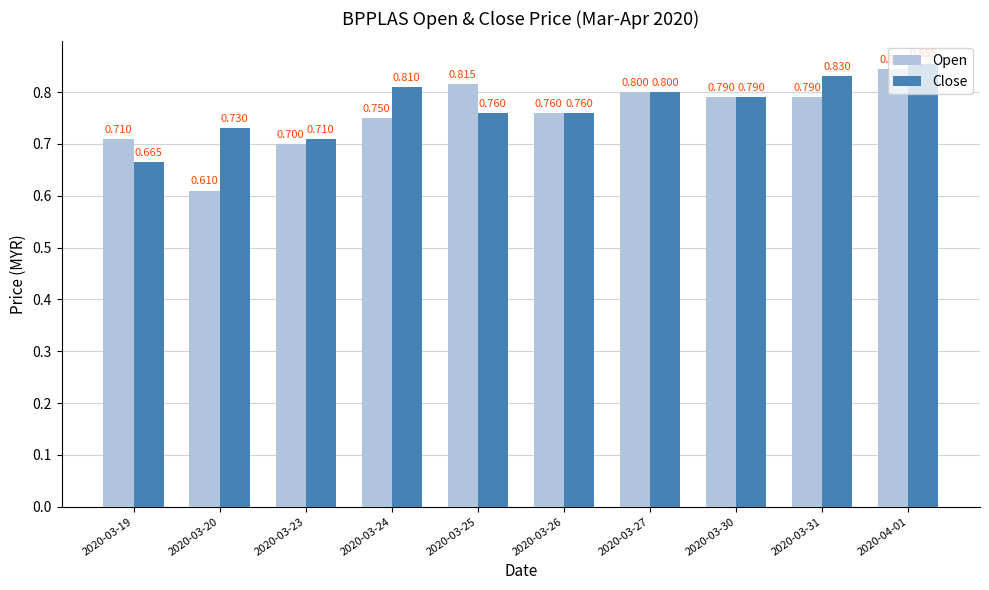

Rank the series by their average value, from lowest to highest.

Open, Close